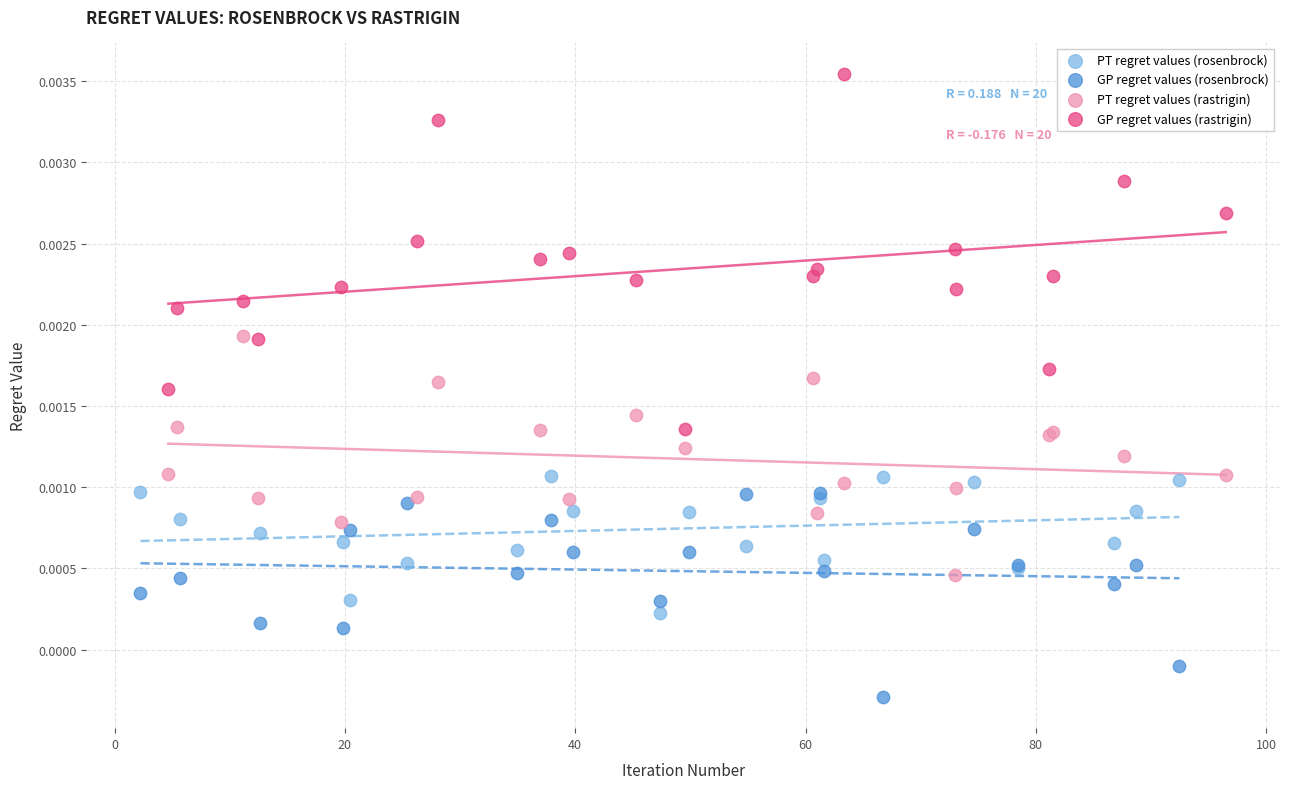

Which series contains the highest Y value?

GP regret values (rastrigin)